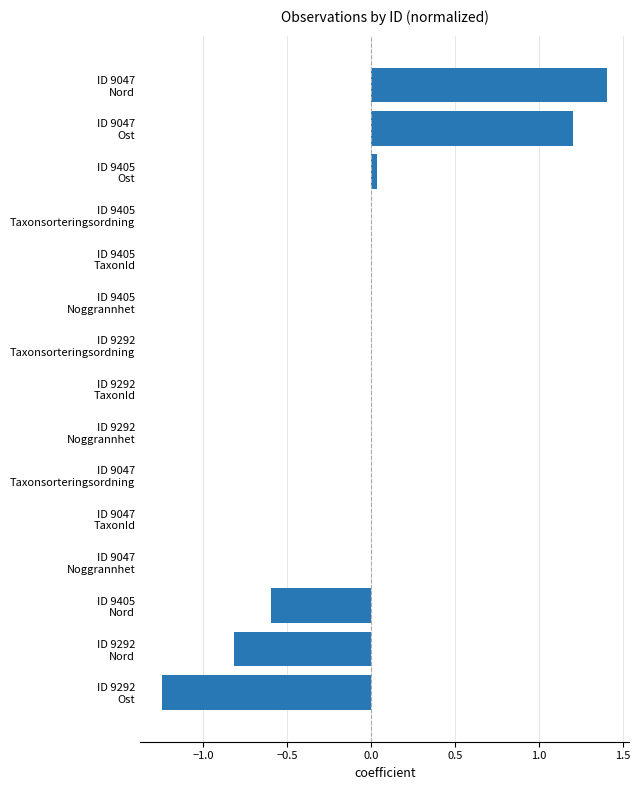

What is the greatest value displayed?

1.4